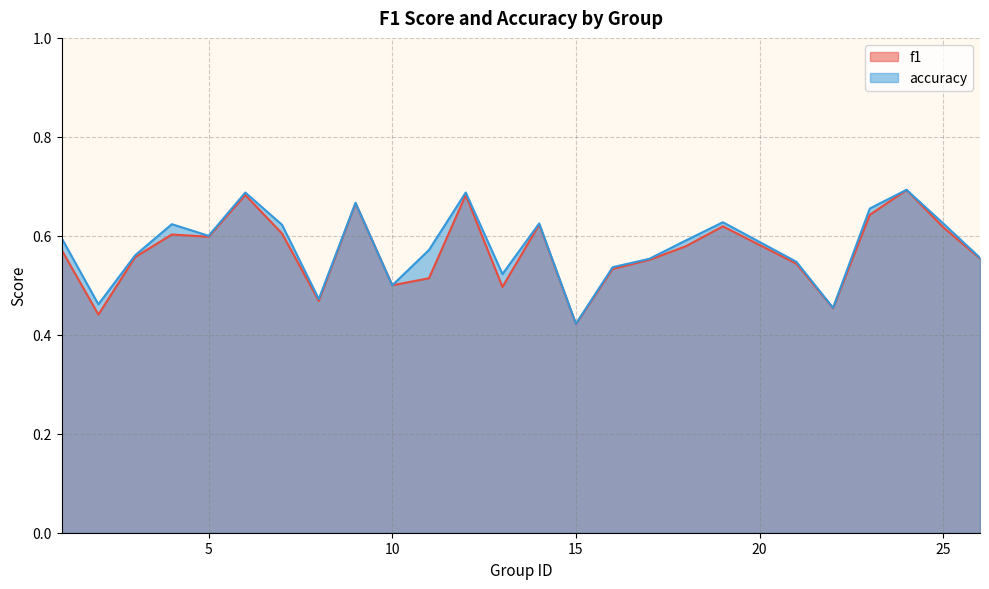

Count the number of categories in the chart.

25